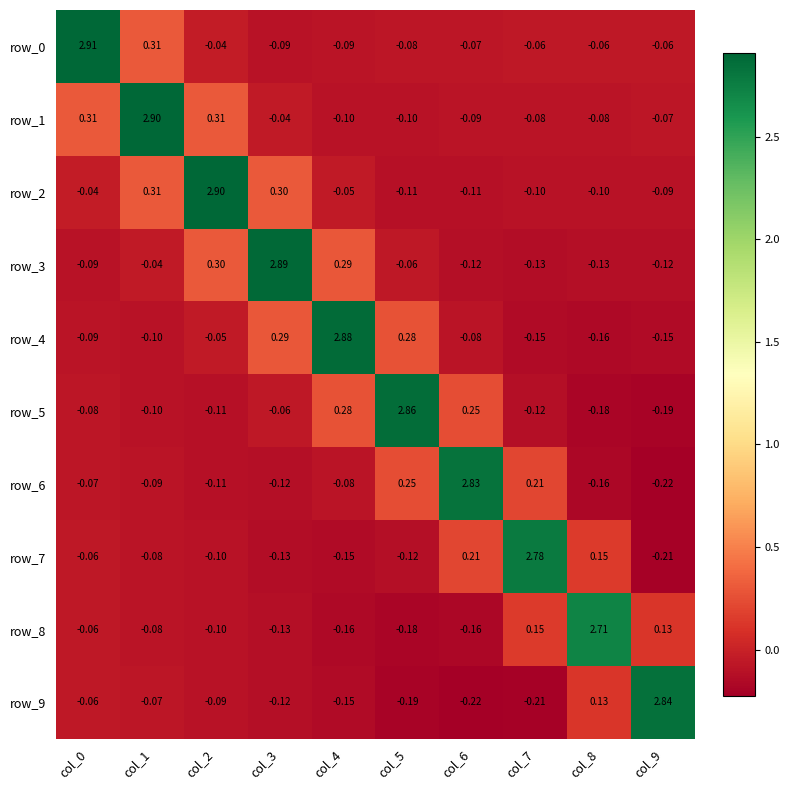

Is the value of row_6 at col_9 greater than the value of row_4 at col_2?

No